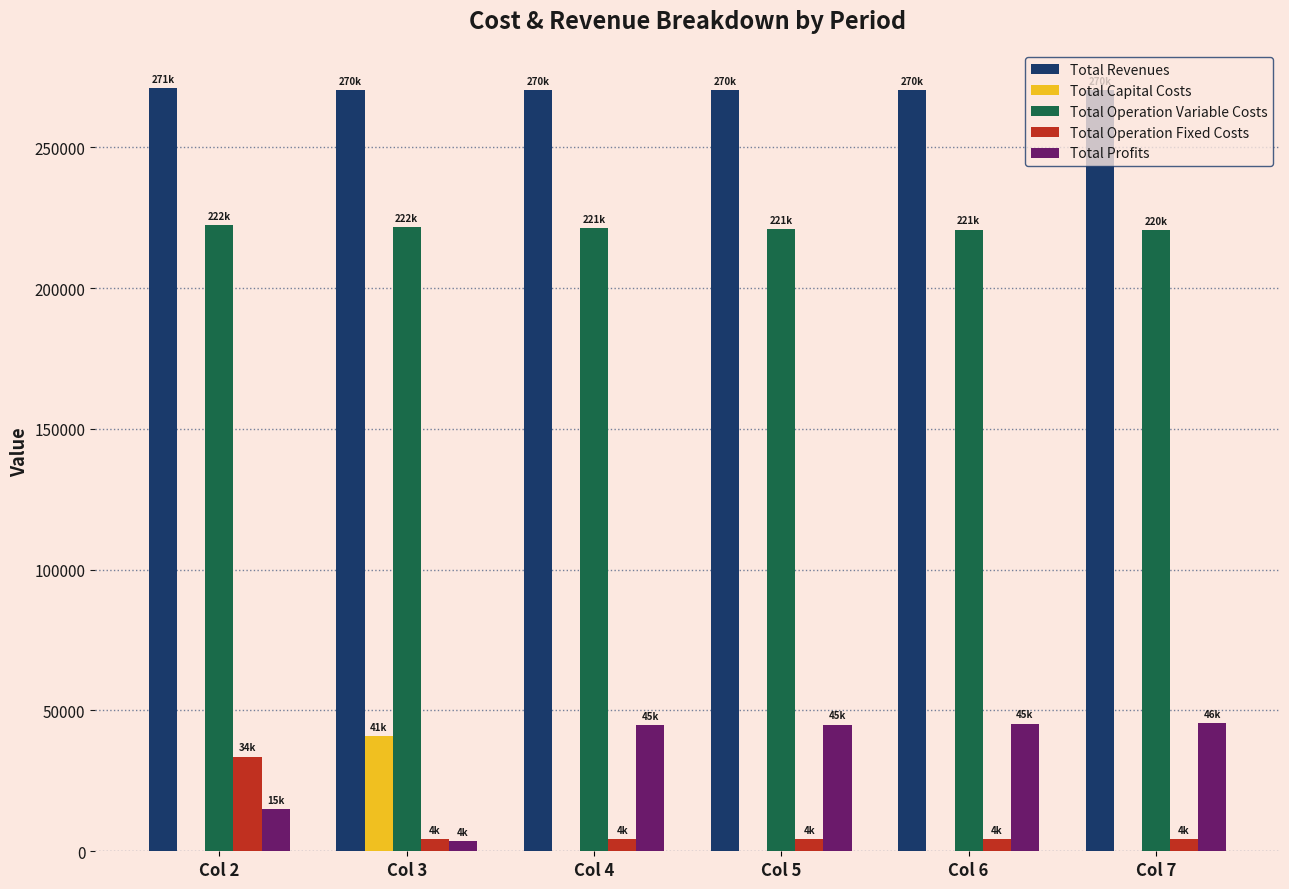

What is the sum of all Total Revenues values?

1622809.8